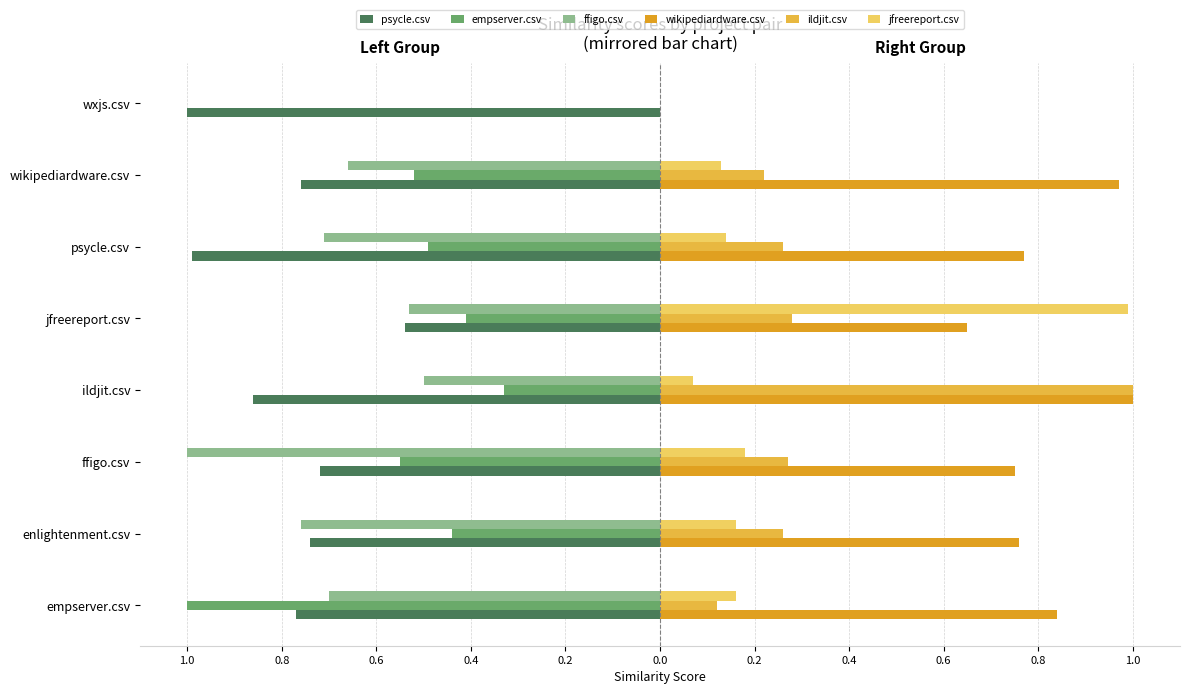

What are all the series names shown in the legend?

psycle.csv, empserver.csv, ffigo.csv, wikipediardware.csv, ildjit.csv, jfreereport.csv